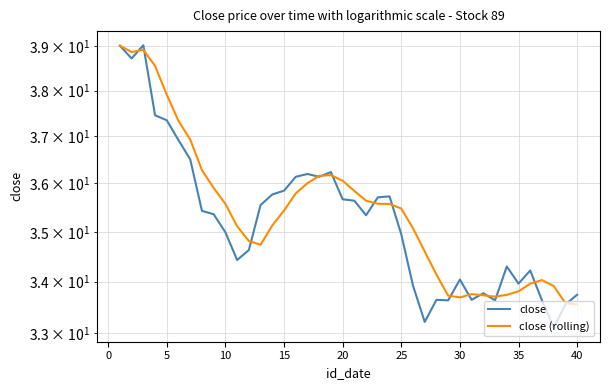

How many distinct data groups are displayed?

2